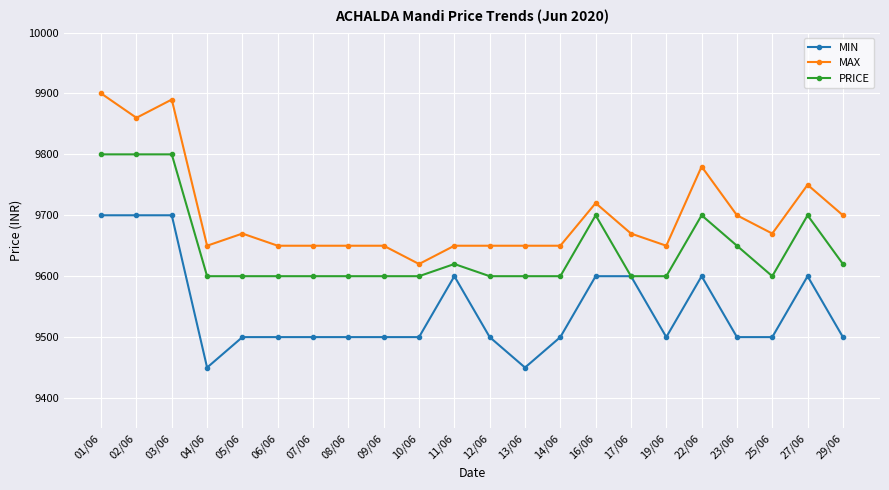

At which label does MIN first exceed 9500?

01/06